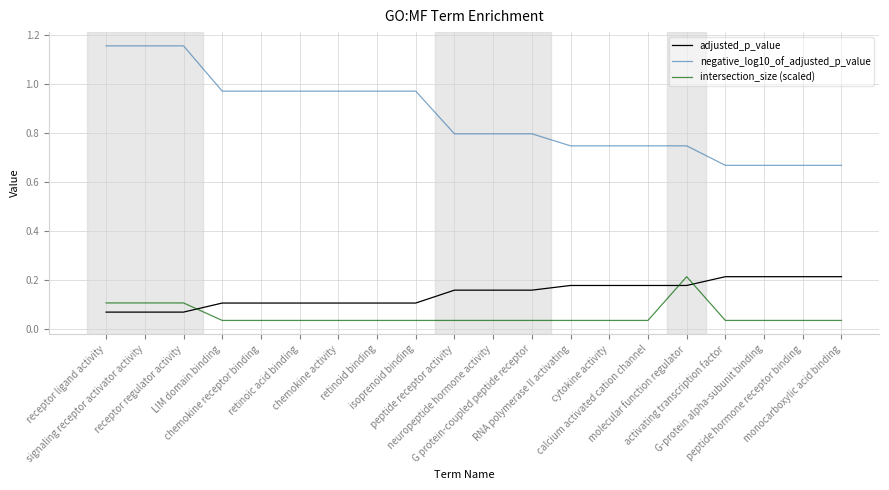

True or false: intersection_size (scaled) has more than 0 interior local peaks.

True